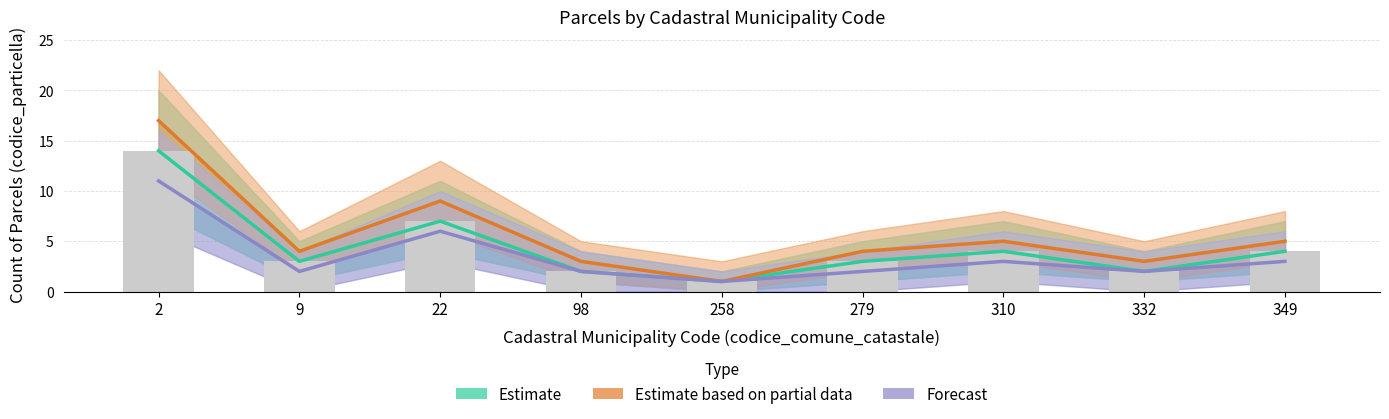

Reading left to right, list all the values displayed in this chart.

Estimate: 14	3	7	2	1	3	4	2	4
Estimate based on partial data: 17	4	9	3	1	4	5	3	5
Forecast: 11	2	6	2	1	2	3	2	3